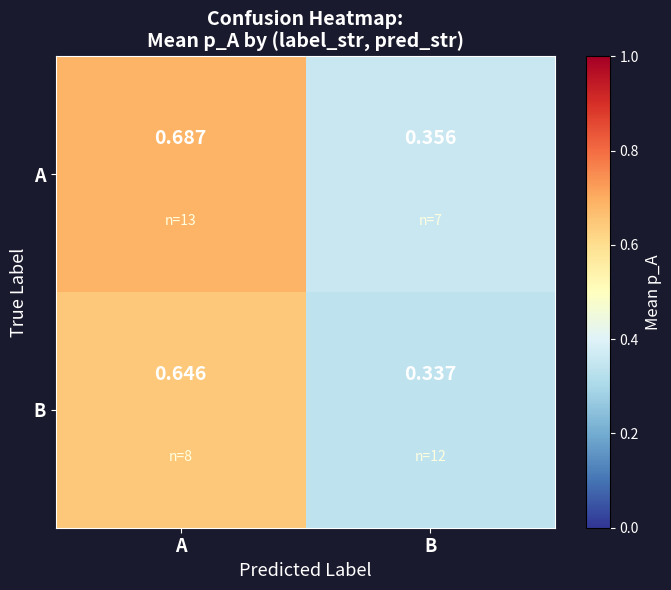

Is the value of A at A greater than the value of B at A?

Yes